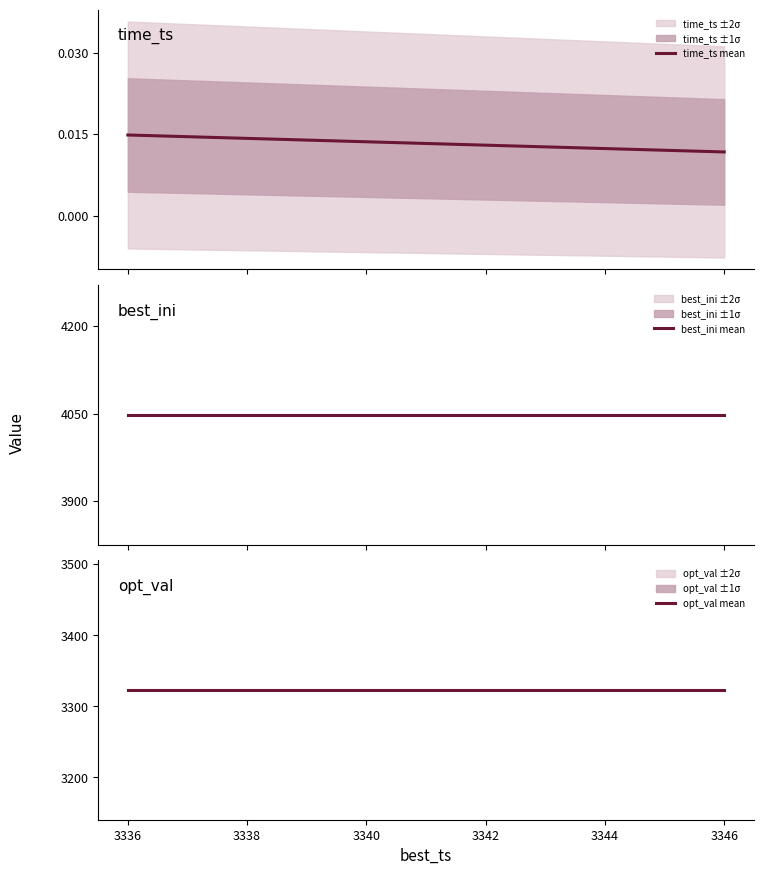

What is the value of the opt_val mean point at the 1st from the left?

3323.0